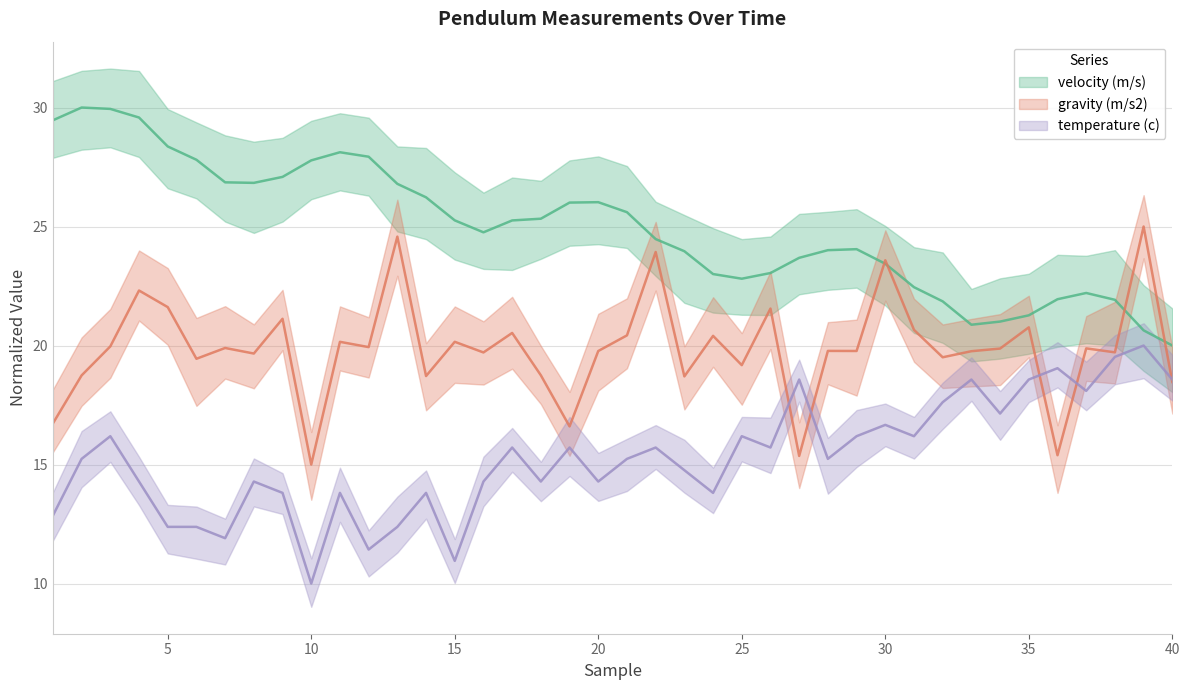

What is the difference between the second highest and minimum values in the temperature (c) series?

9.5